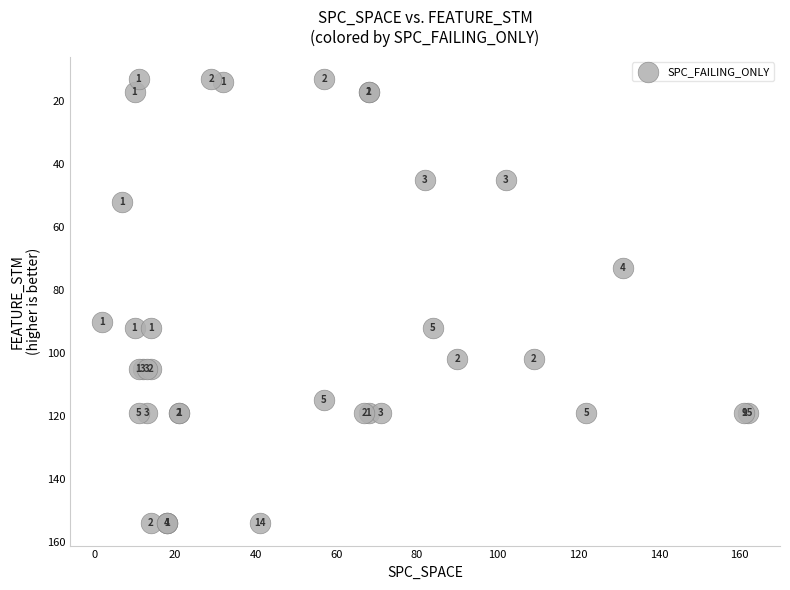

What Y value in the scatter plot is closest to 83?

90